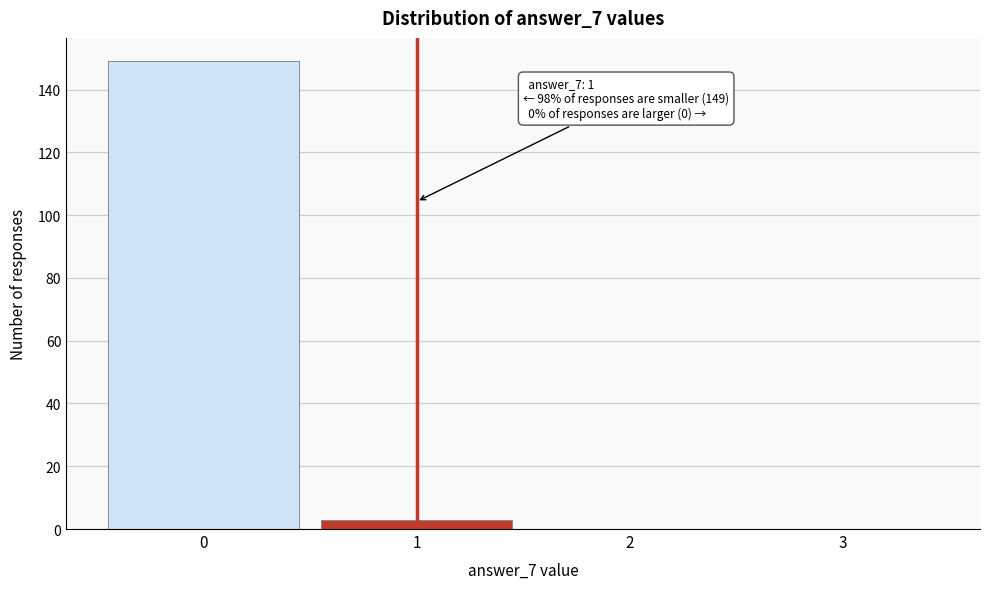

What is the change in value from 0 to 3?

-149